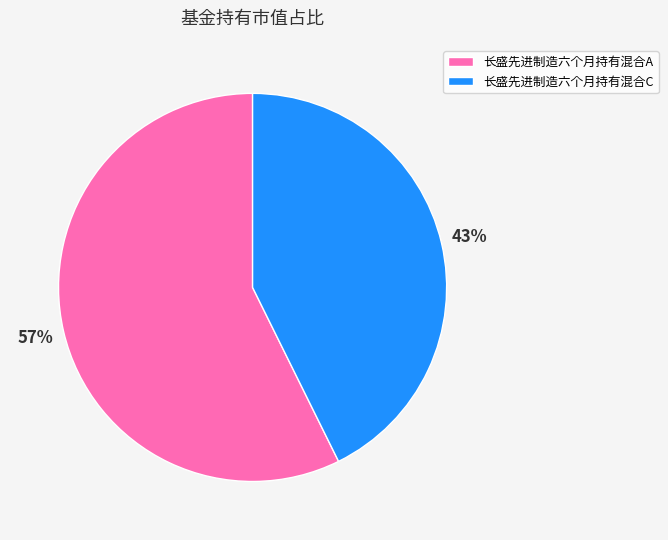

To the nearest percent, what is the average slice percentage?

50%